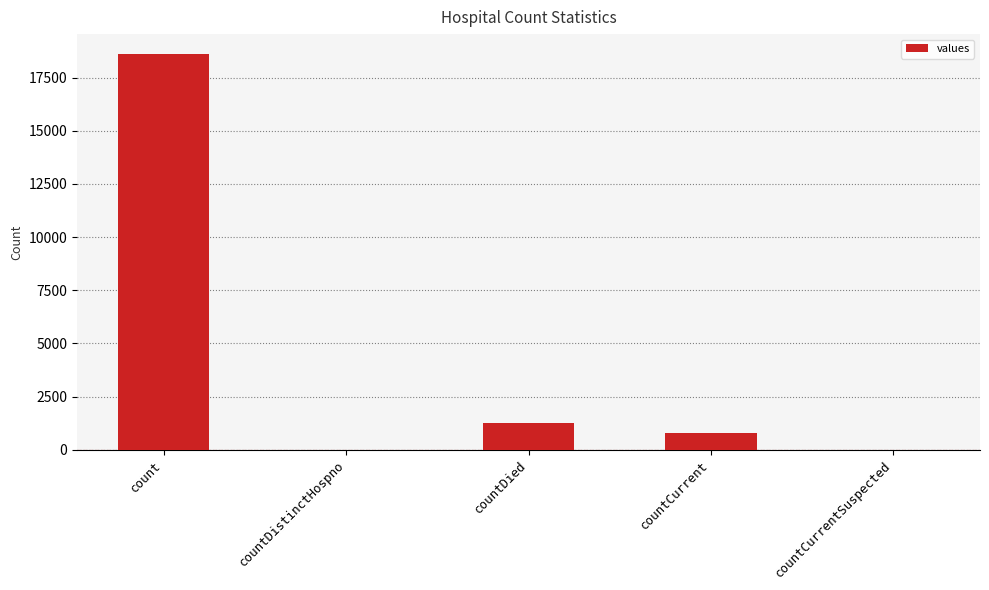

The chart shows a value of 18615 at count. True or false?

True